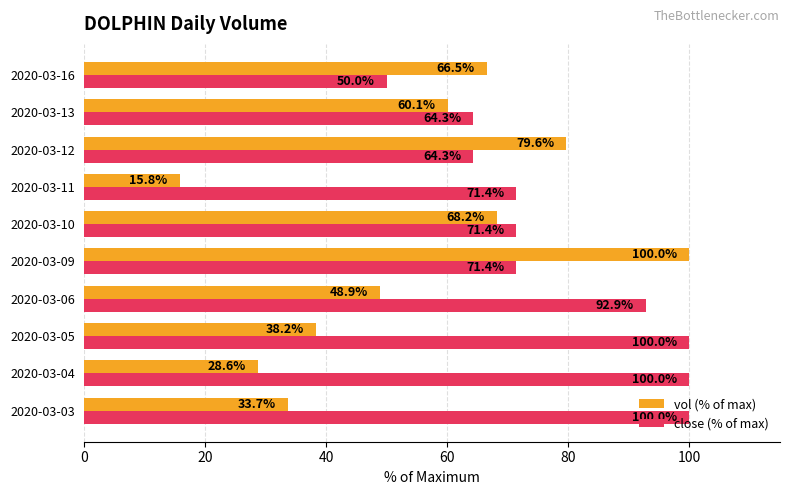

Which series has the largest range (max minus min)?

vol (% of max)